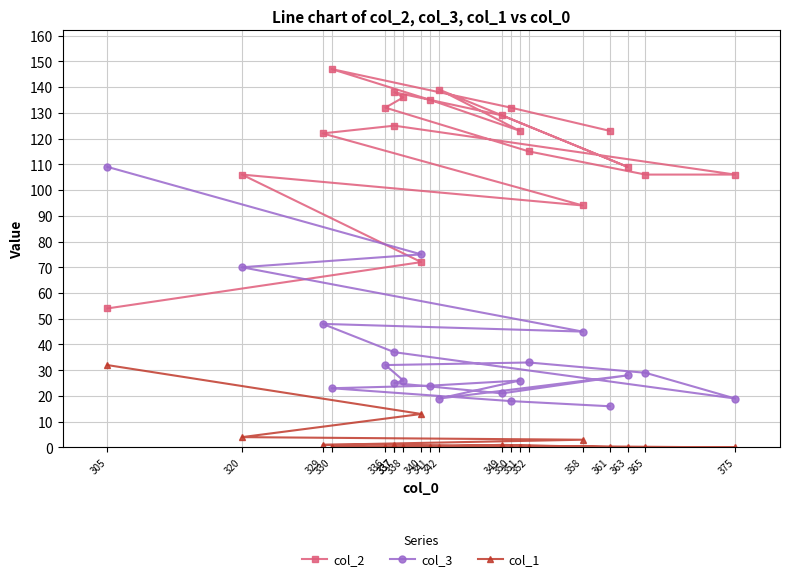

Which series has the largest total across all categories?

col_2